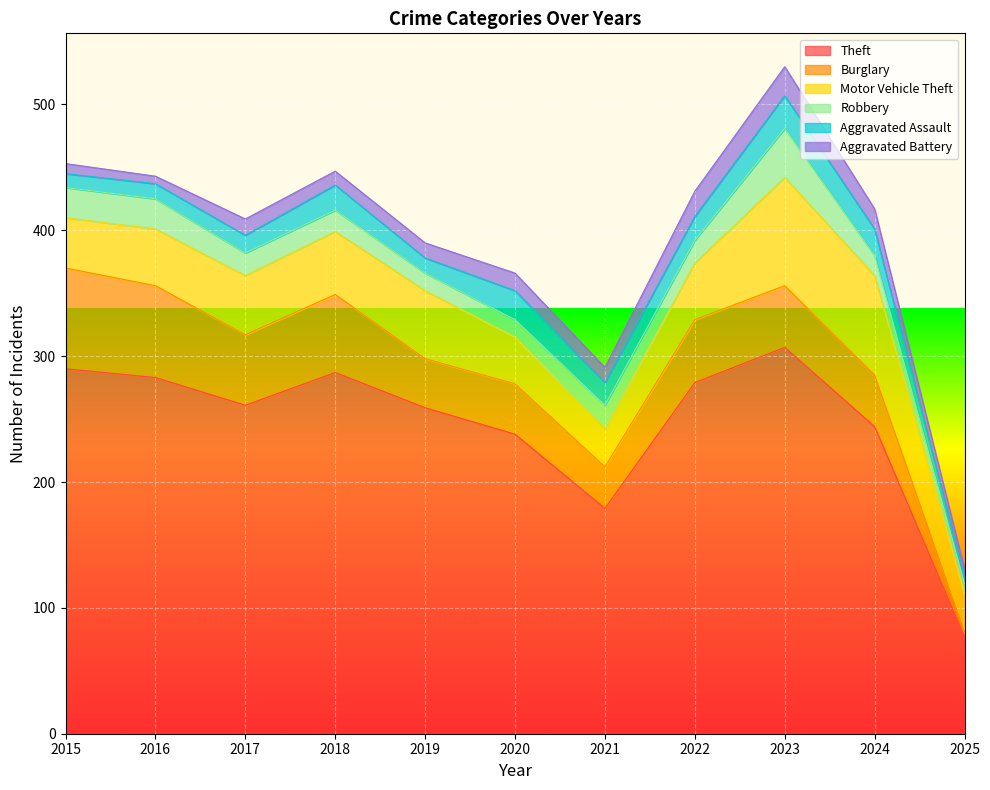

Between which two adjacent categories do Robbery and Aggravated Assault first intersect?

2017 and 2018